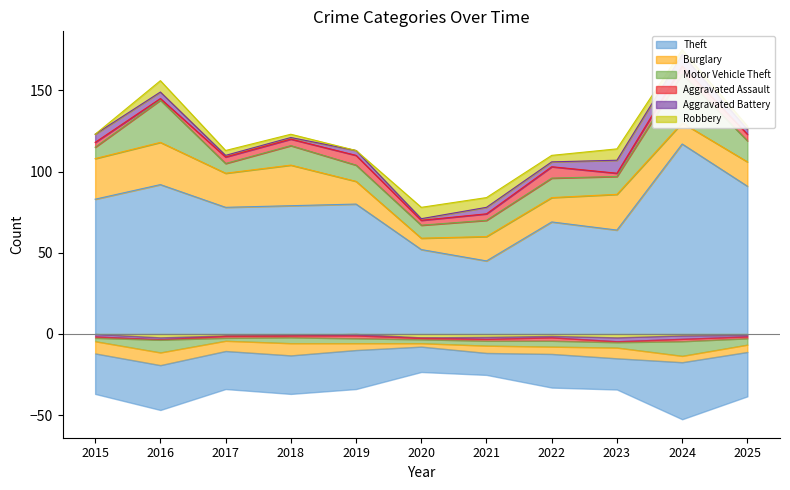

What is the difference between the highest and lowest values at 2022?

66